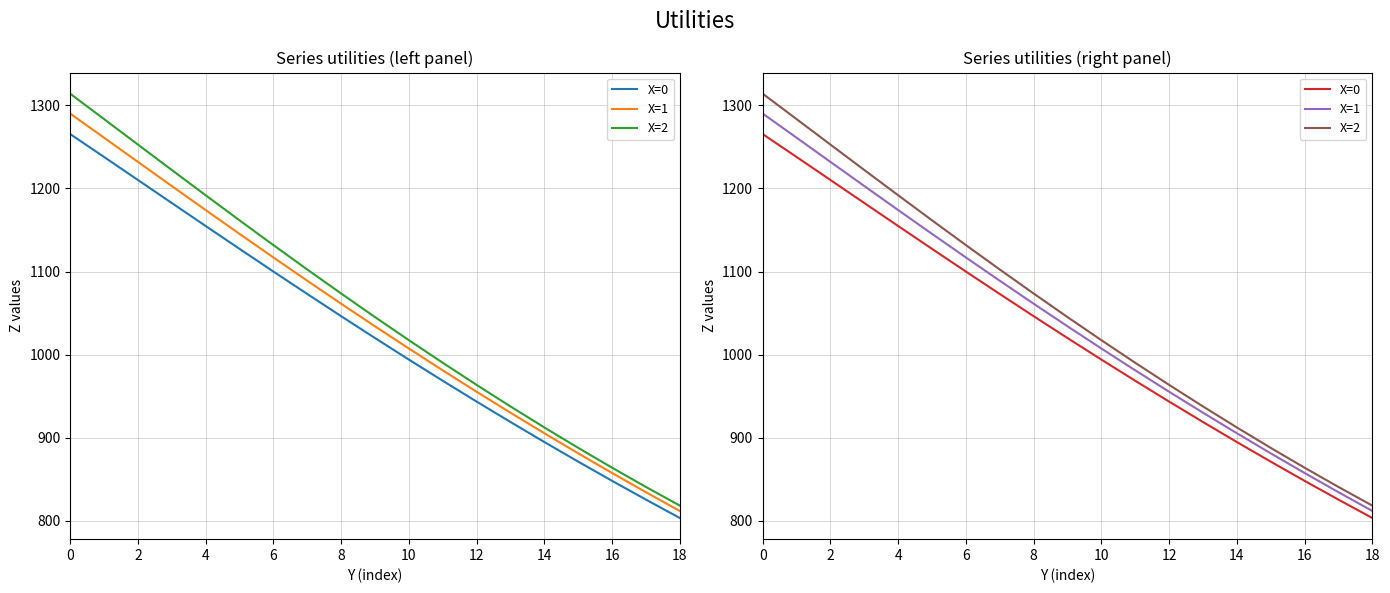

How many data points in X=2 are above 1045?

10